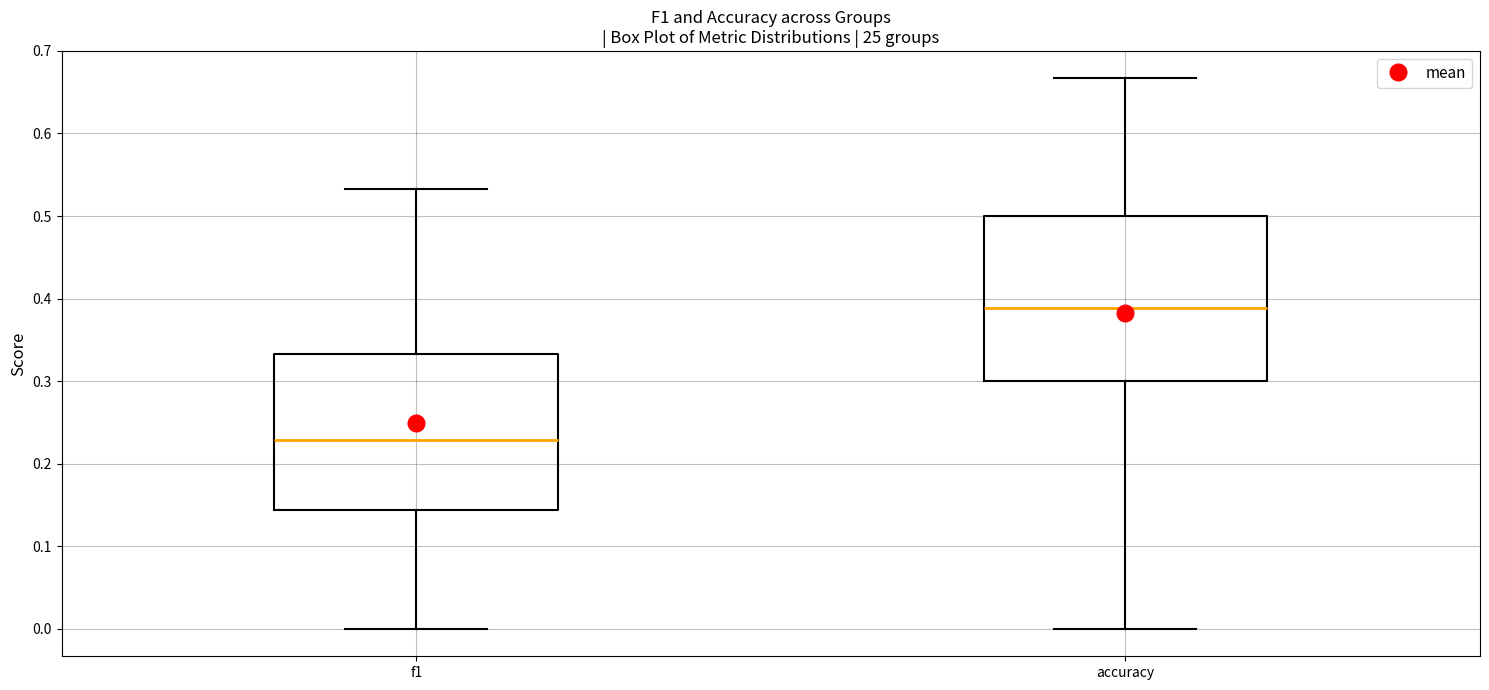

Where does the lower whisker of the box for accuracy end on the y-axis? The values are not printed on the chart, so give them approximately, as read against the axis.

0.00